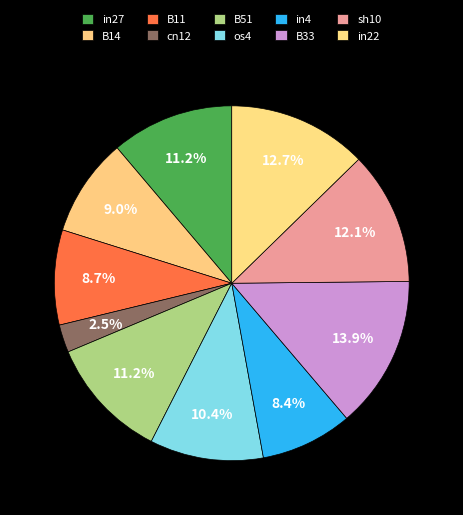

How many slices are in this pie chart?

10